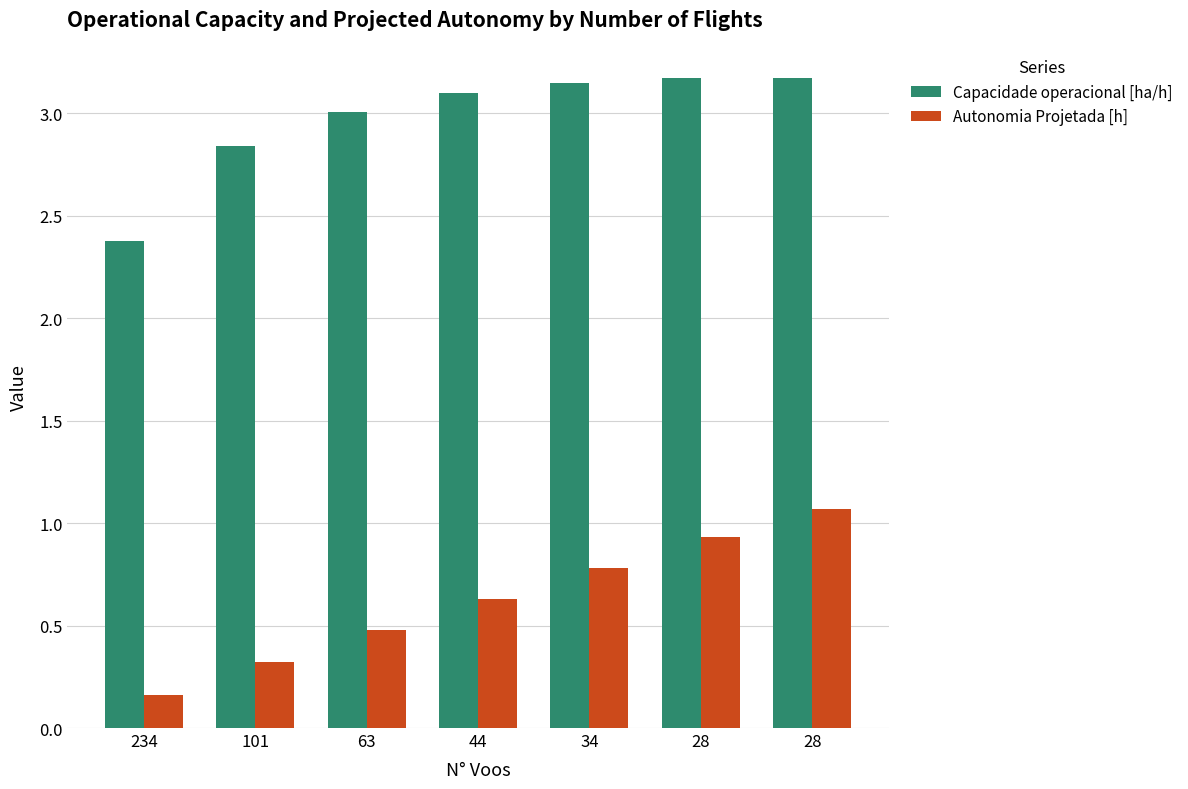

How many categories are shown in the chart?

7